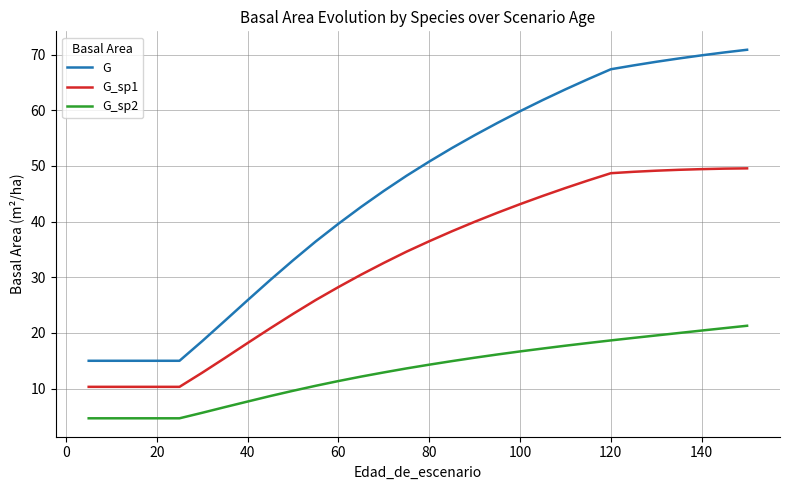

What is the maximum value for G_sp1?

49.6